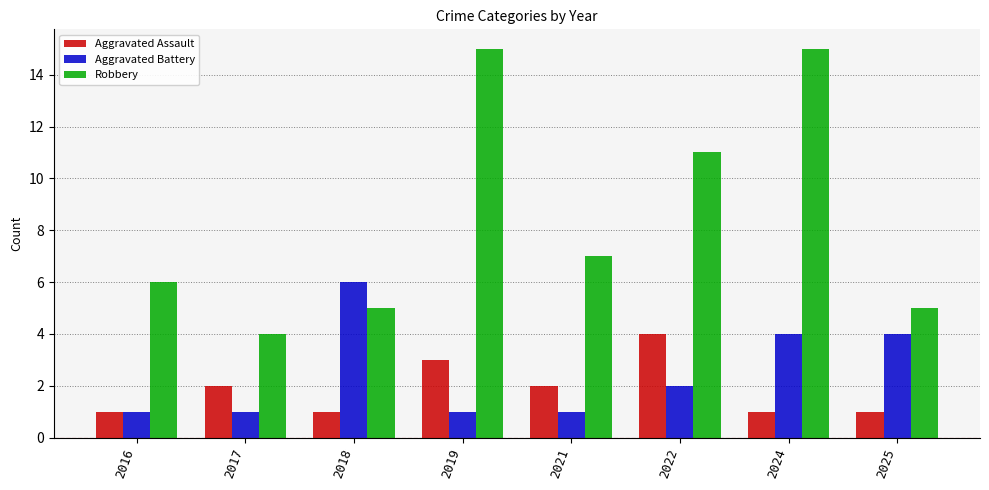

Rank the series by their maximum value, from lowest to highest.

Aggravated Assault, Aggravated Battery, Robbery